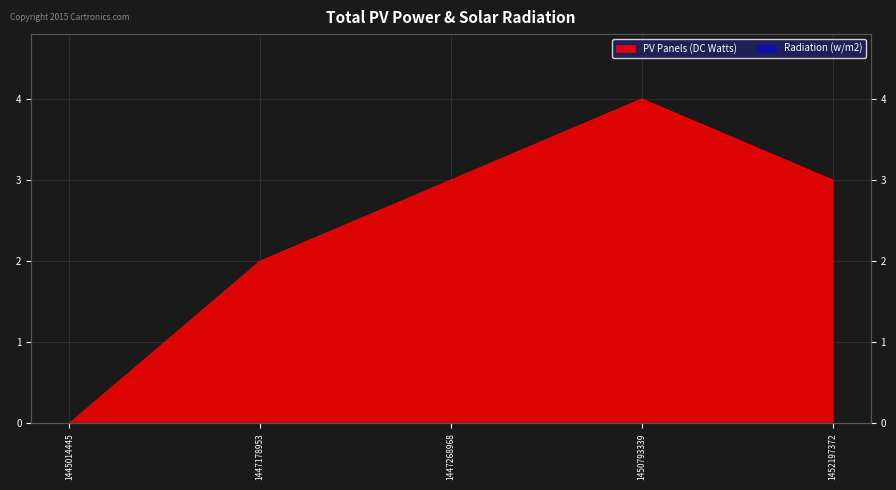

At which label is the value closest to 2?

1447178953